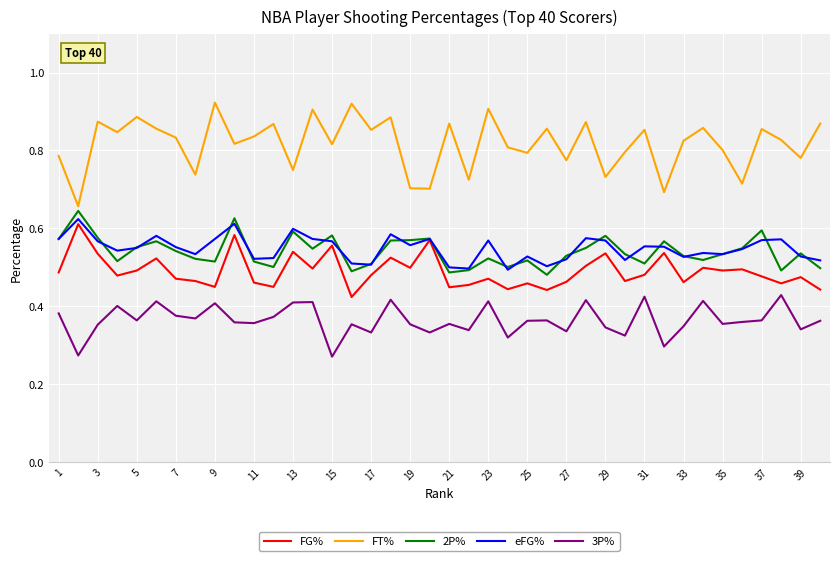

True or false: FT% and 3P% intersect in this chart.

False